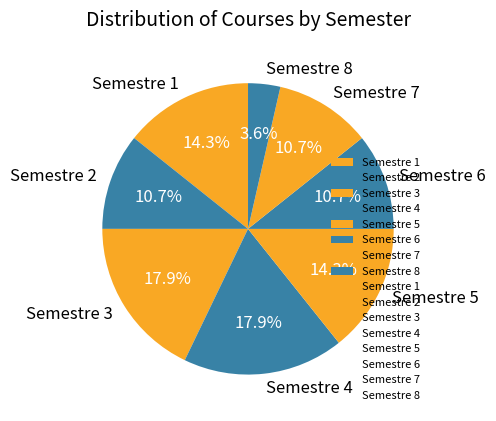

How many segments does this pie chart have?

8